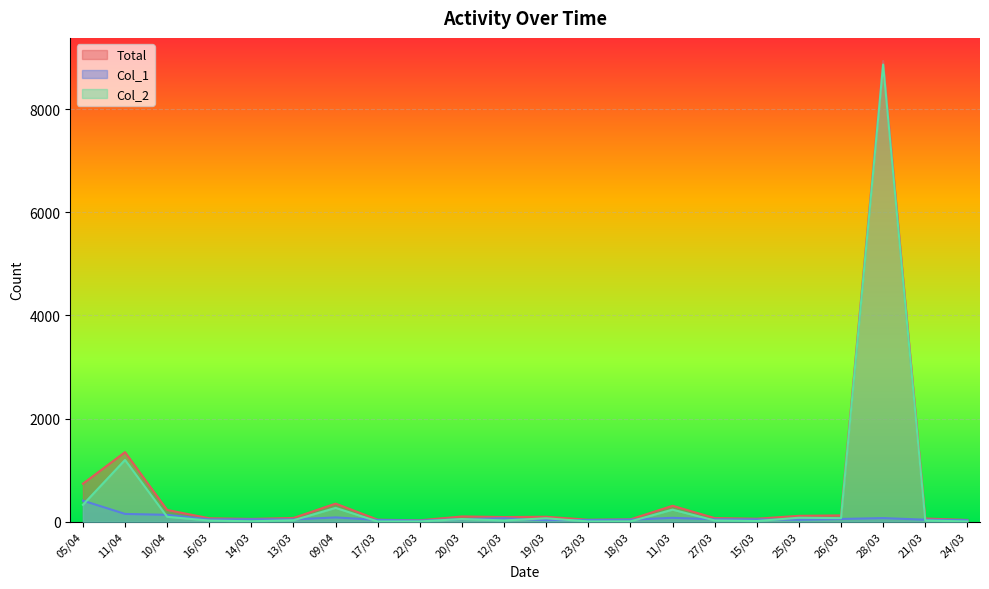

What is the difference between the maximum and minimum values in the col_2 series?

8862